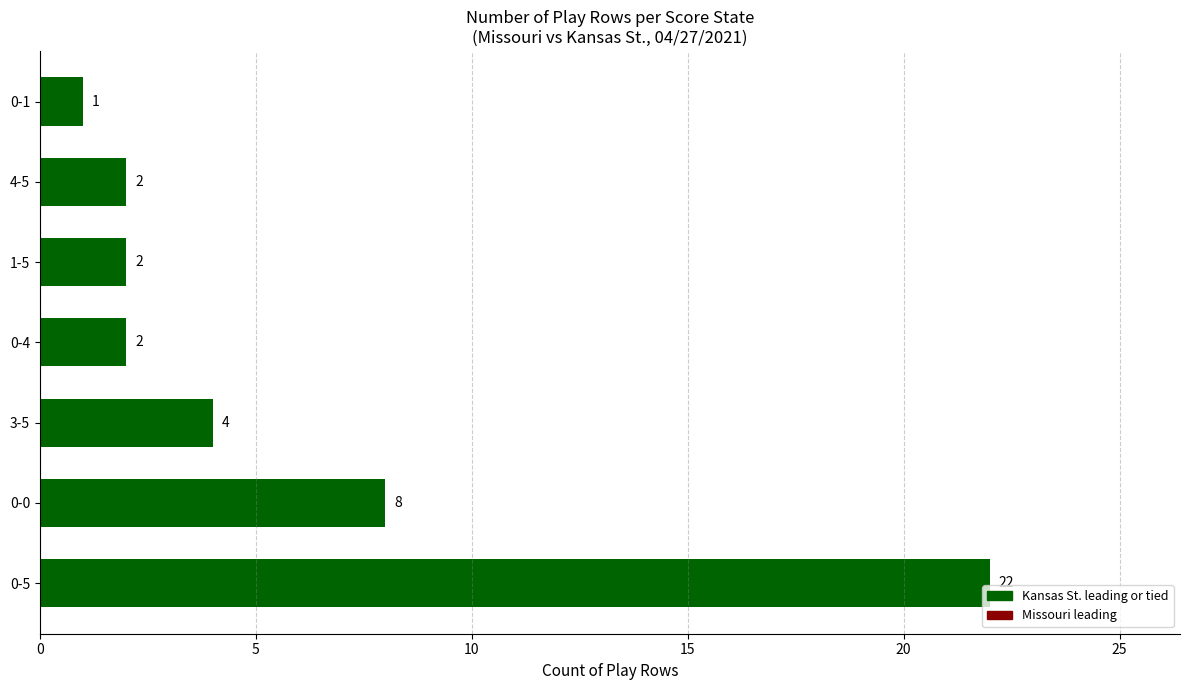

What is the sum of all values?

41